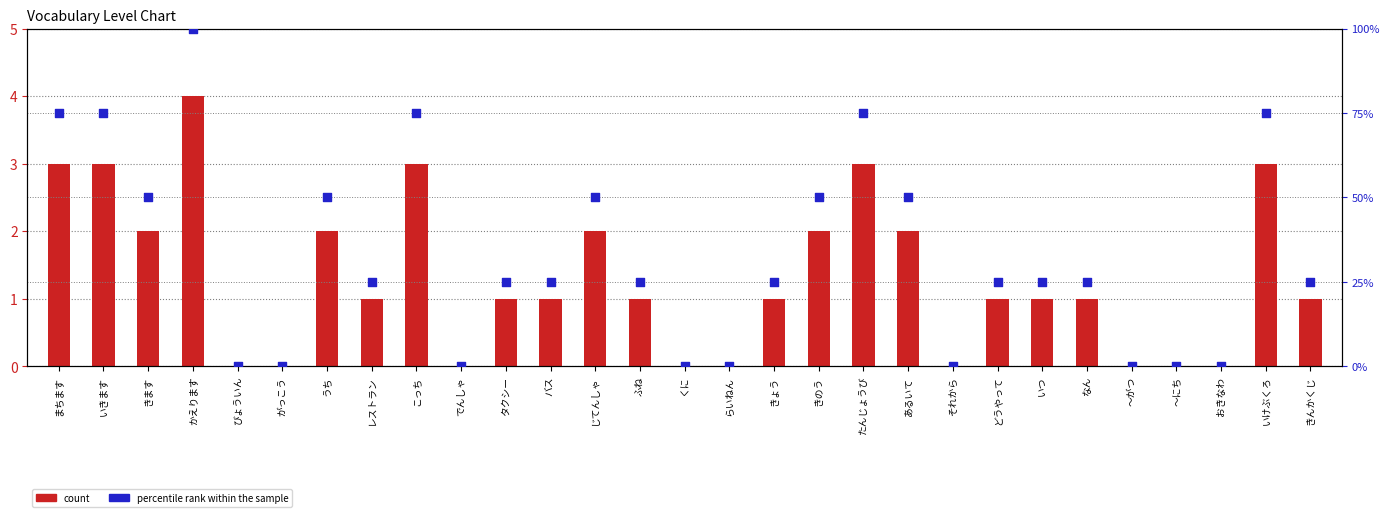

What is the total value across all series at きょう?

26